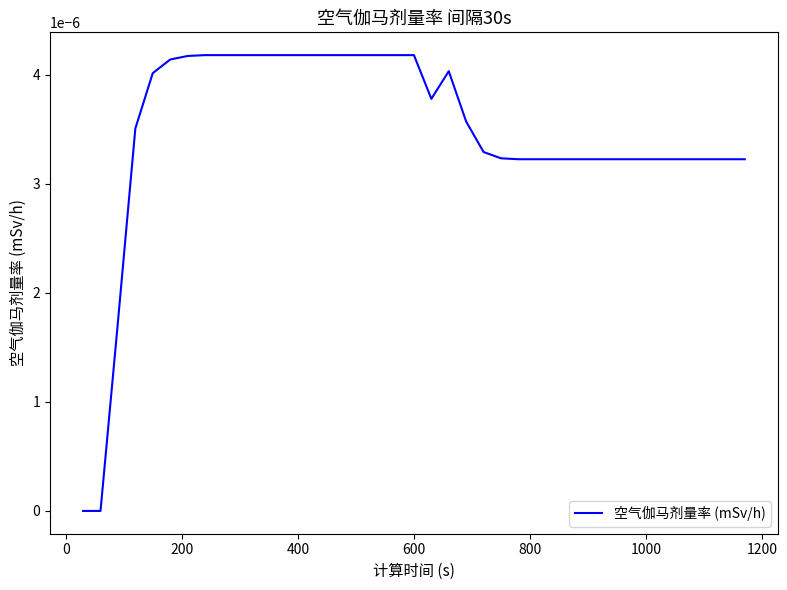

How many lines are shown in the chart?

1